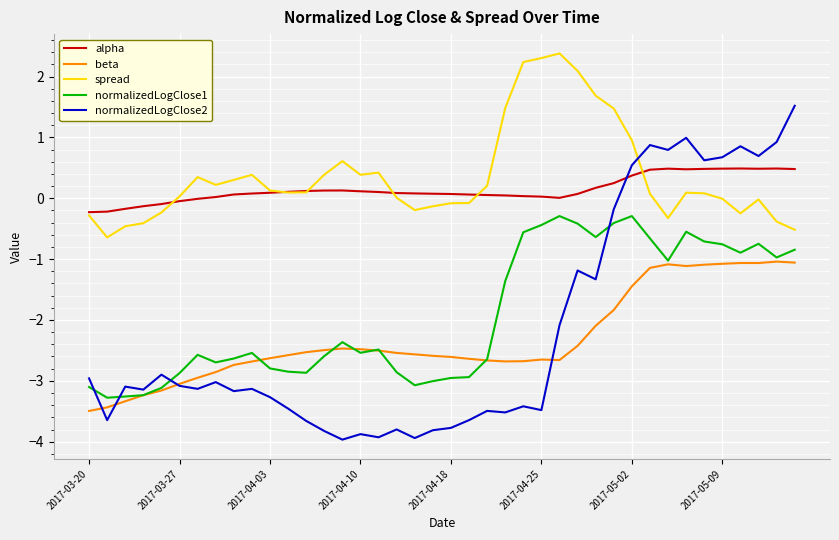

What is the highest value of the alpha series?

0.5